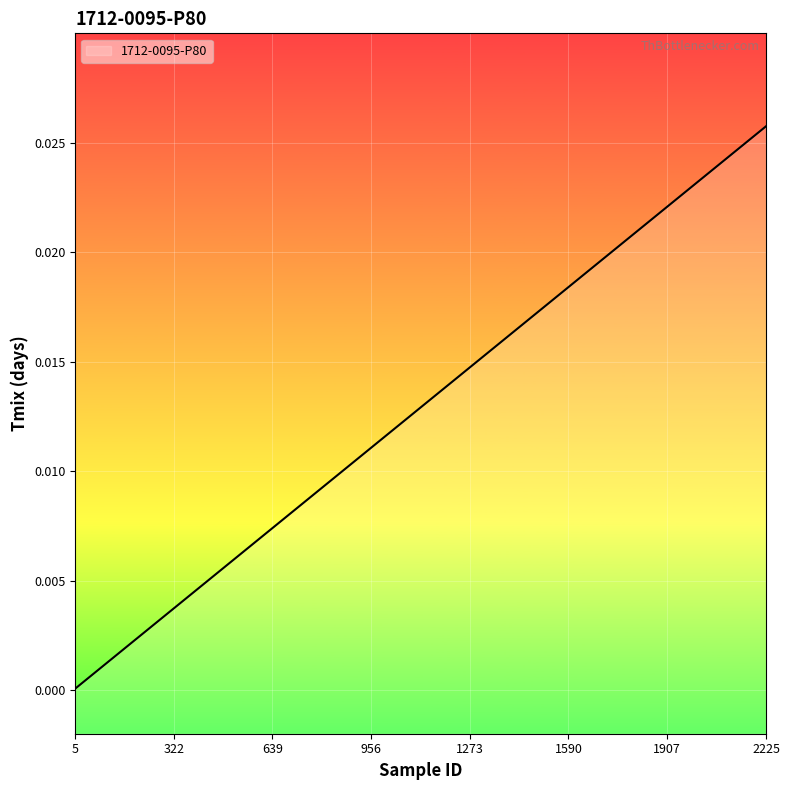

The chart shows a value of 0.0 at 905. True or false?

False